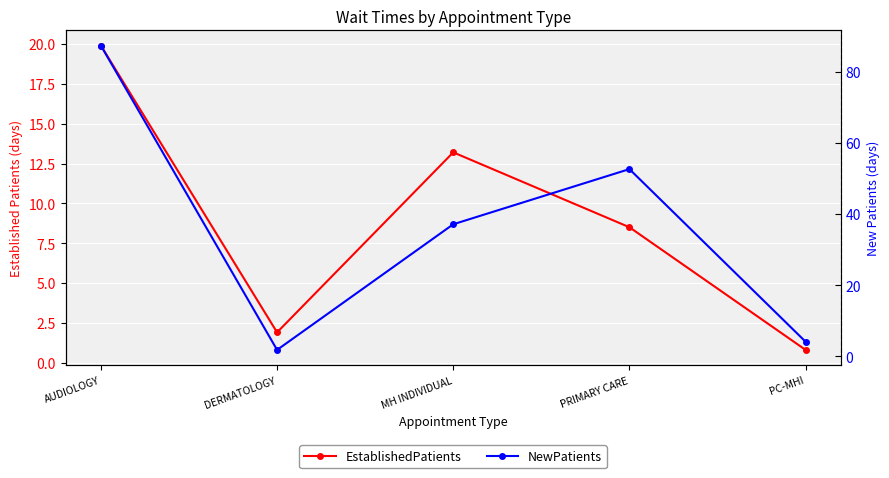

Rank the categories by EstablishedPatients value from lowest to highest.

PC-MHI, DERMATOLOGY, PRIMARY CARE, MH INDIVIDUAL, AUDIOLOGY